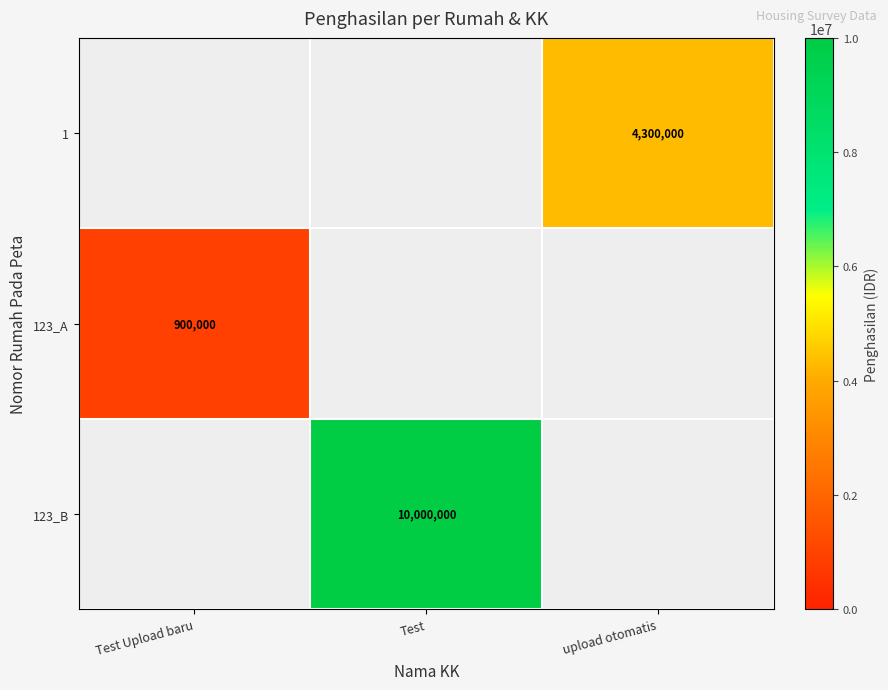

The value of 123_A at Test Upload baru is 546708. True or false?

False